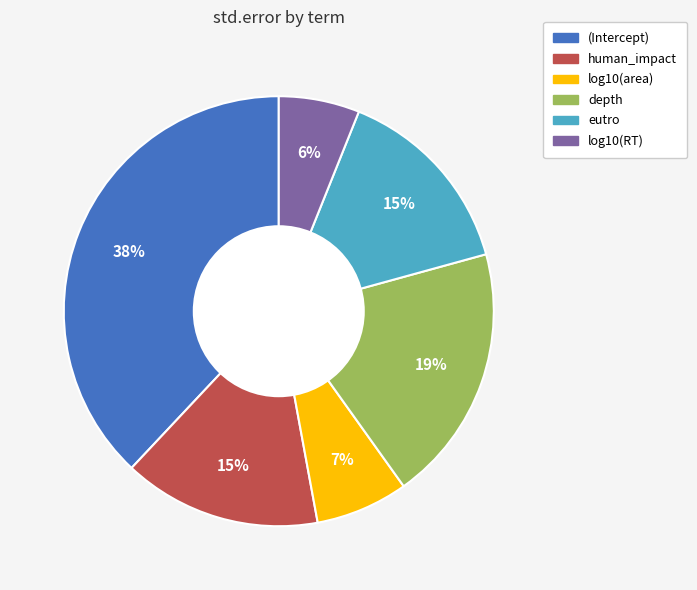

How many segments does this pie chart have?

6